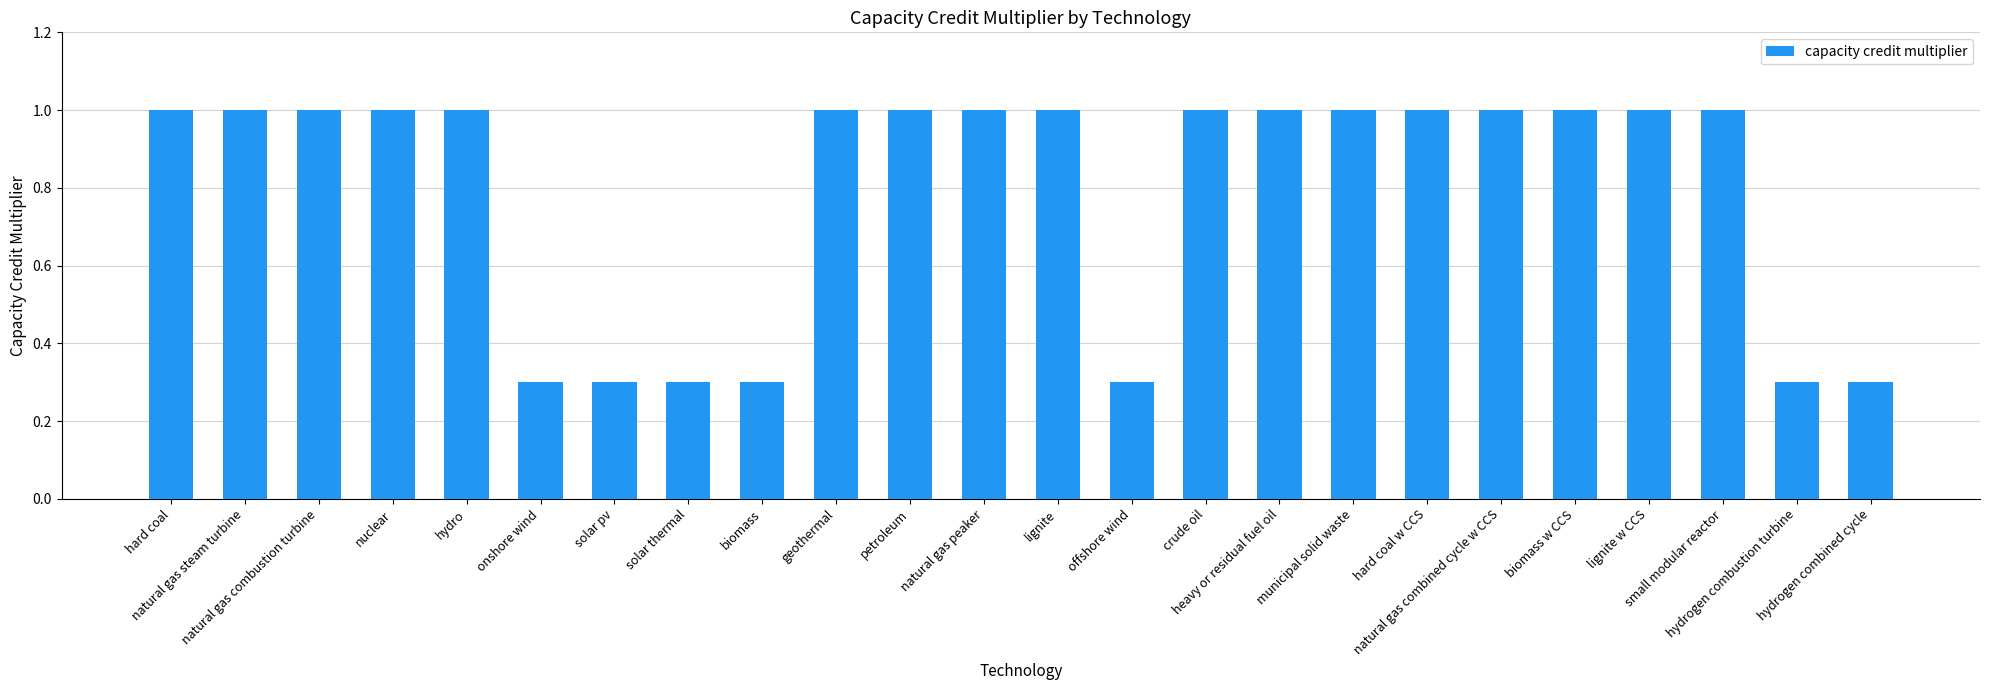

The chart shows a value of 0.4 at hard coal w CCS. True or false?

False